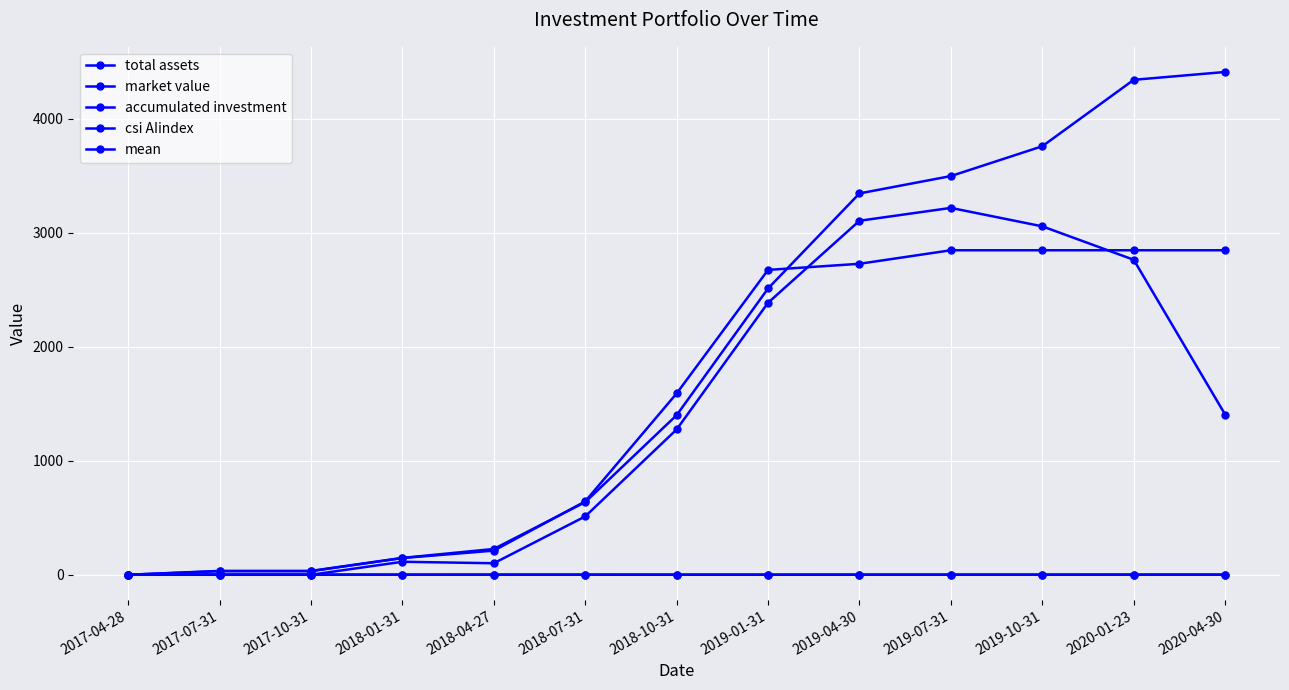

How many series are shown in this chart?

5